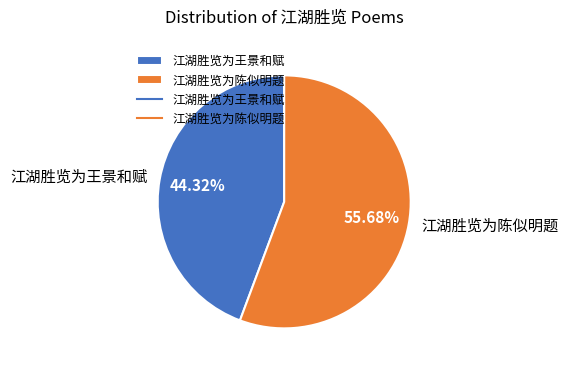

To the nearest percent, what is the average slice percentage?

50%